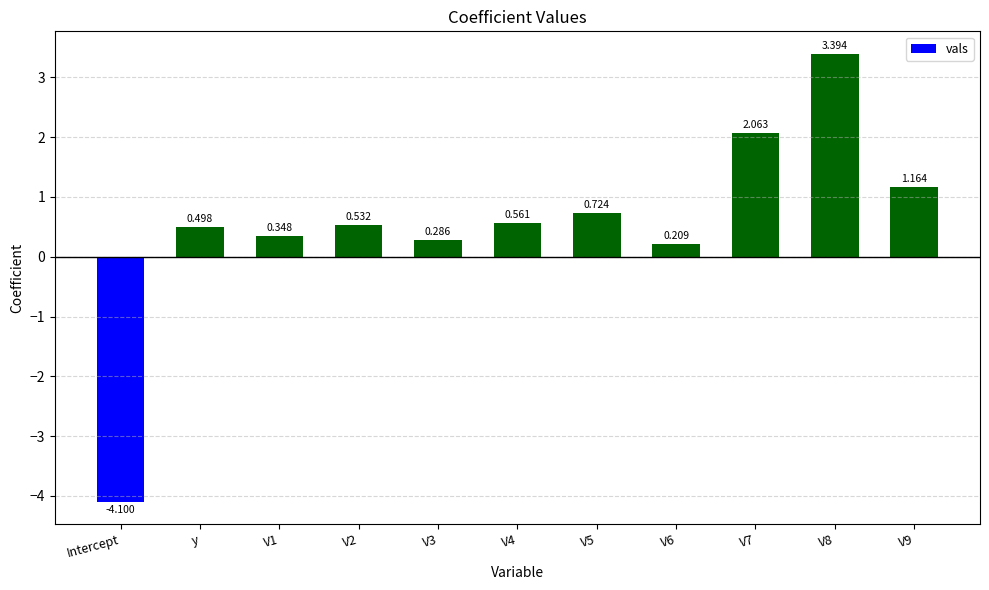

At which label does the data first exceed 0?

y